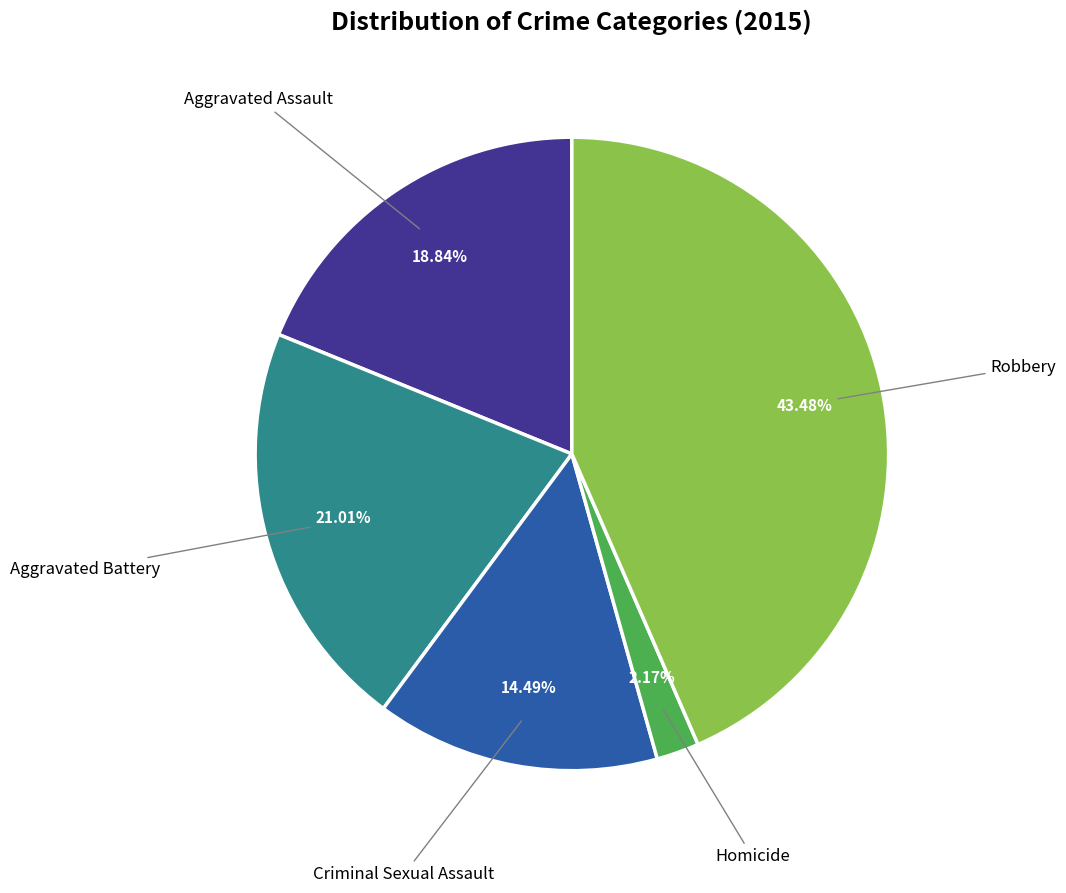

Is there a majority slice in this chart?

No